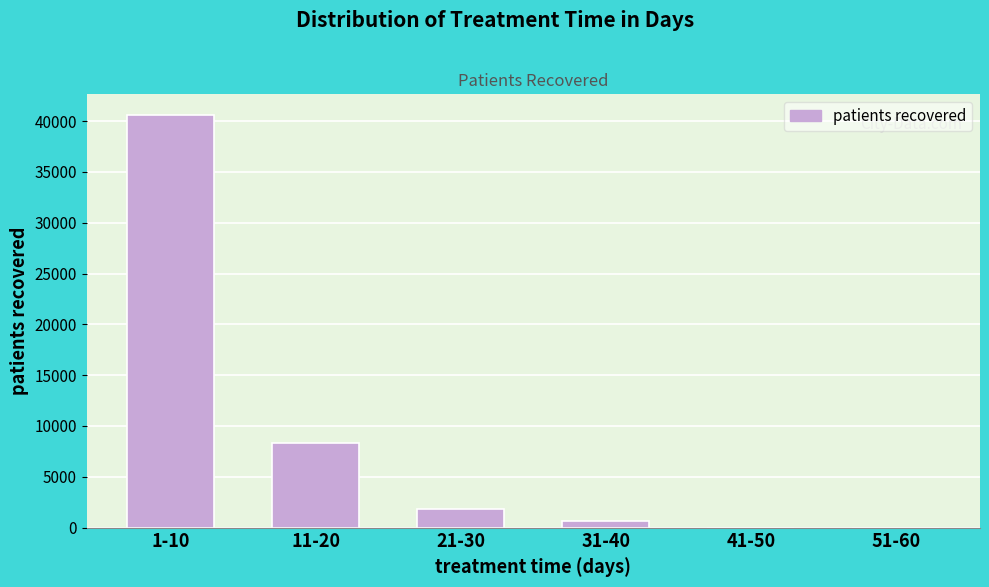

Reading left to right, transcribe all the data shown in this chart.

1-10=40604	11-20=8343	21-30=1844	31-40=634	41-50=0	51-60=0